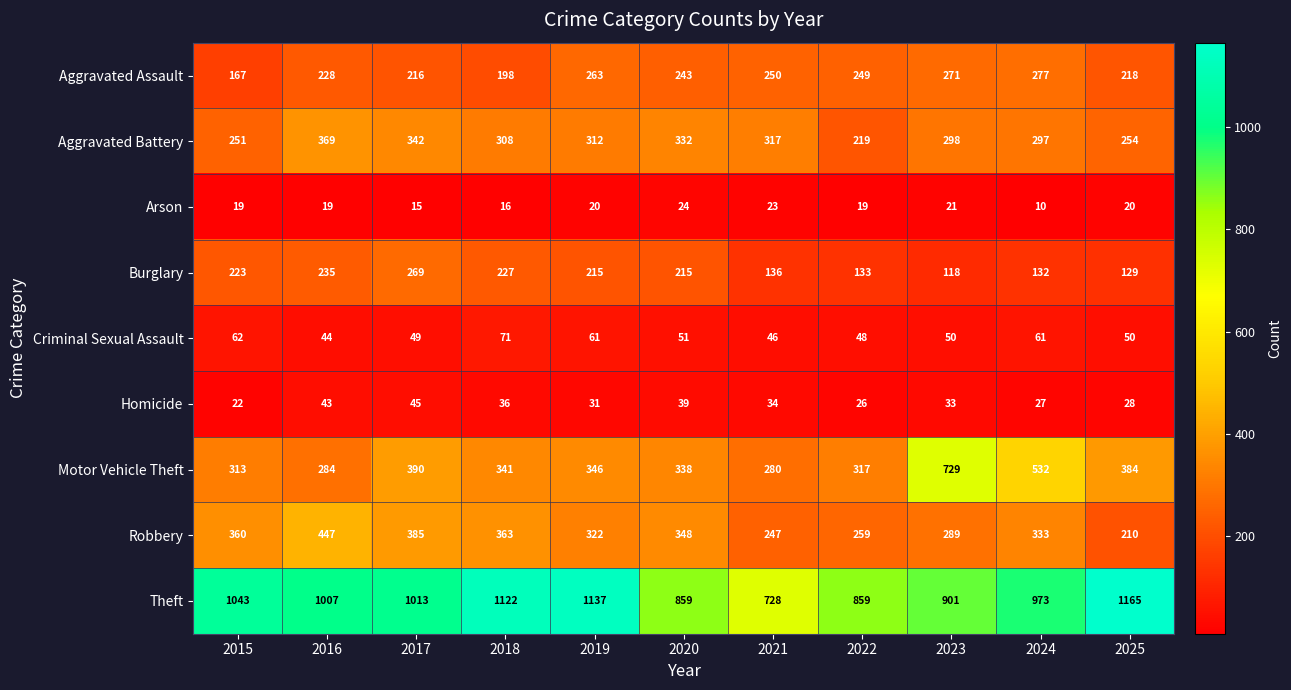

Where is Aggravated Battery nearest to the value 294?

2024